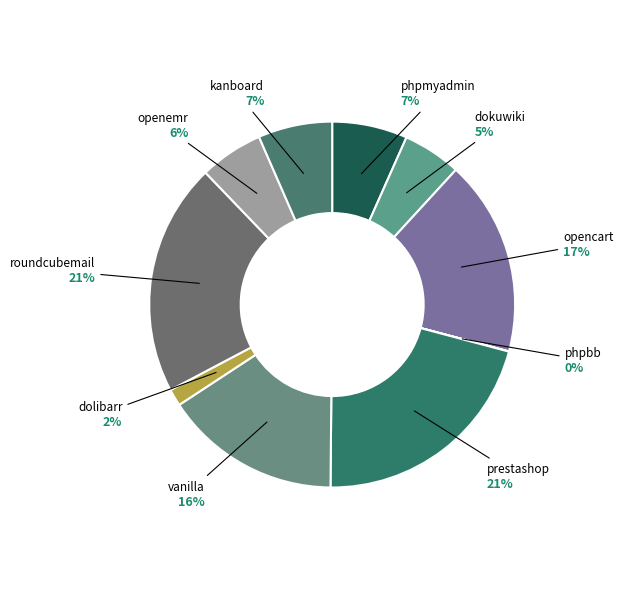

What percentage is the phpmyadmin slice, to the nearest percent?

7%